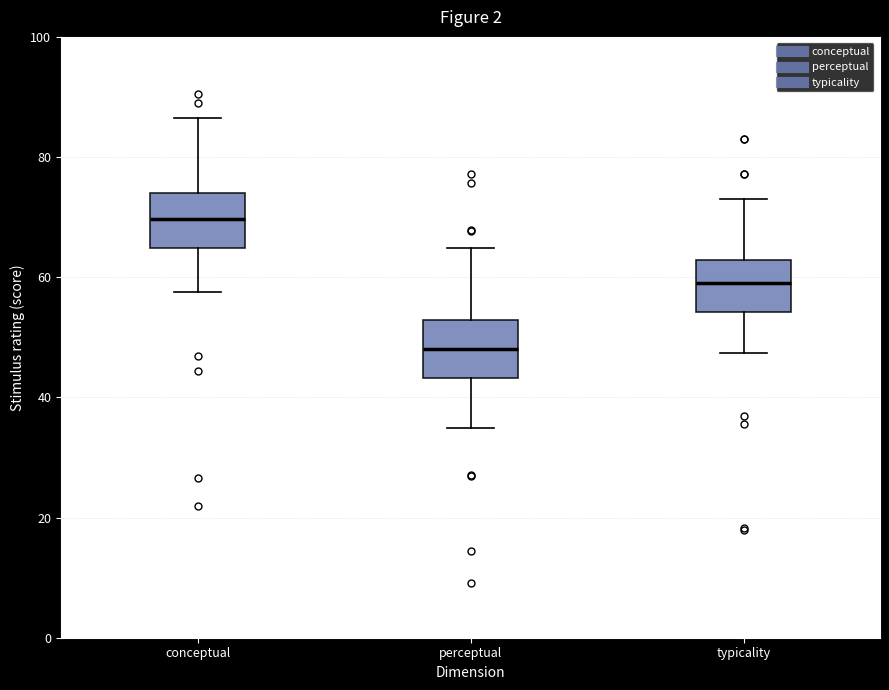

Which box's median line is the highest?

conceptual